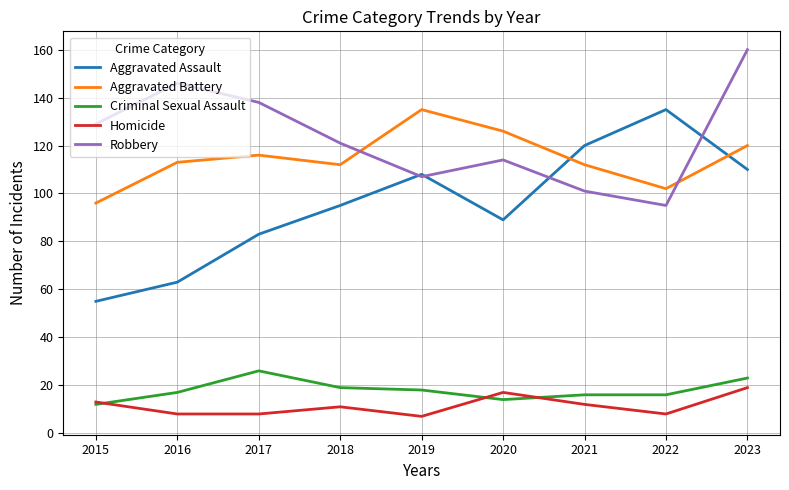

How many lines are shown in the chart?

5